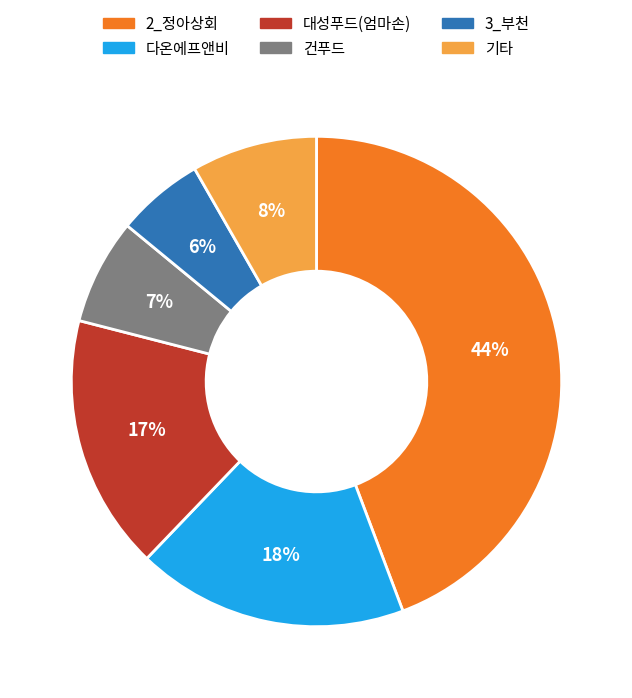

Does any single category account for the majority?

No